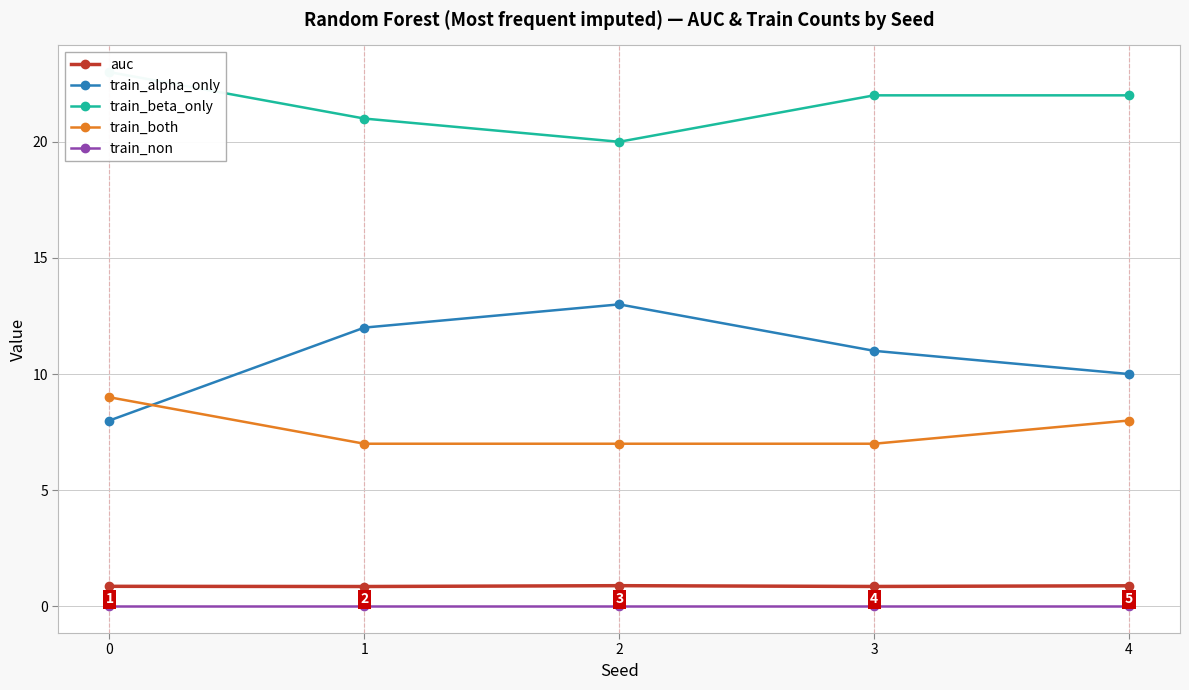

True or false: train_beta_only has a value of 21.0 at 1.

True